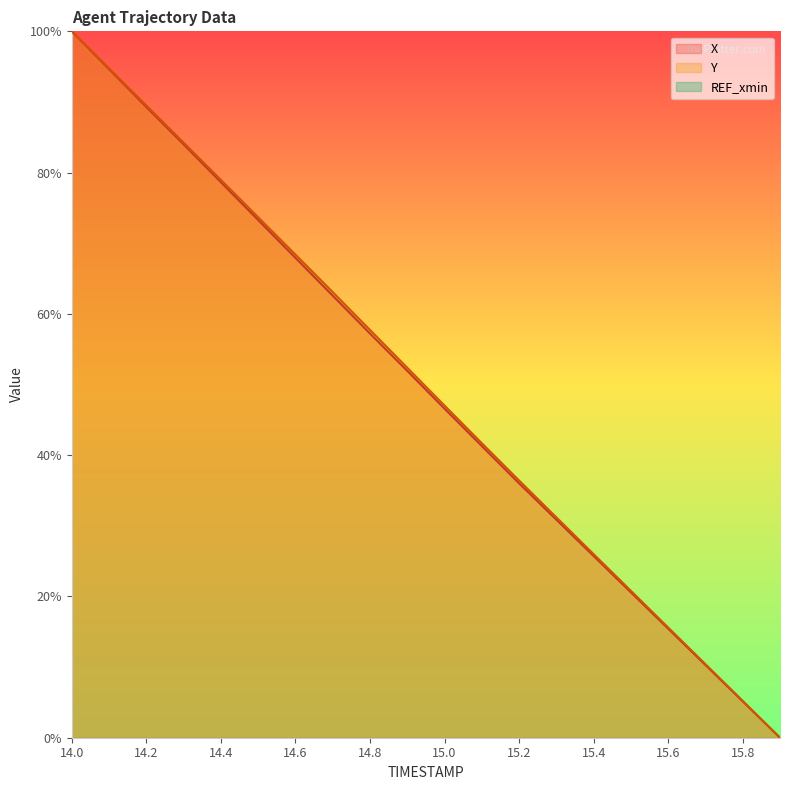

How many lines are shown in the chart?

2